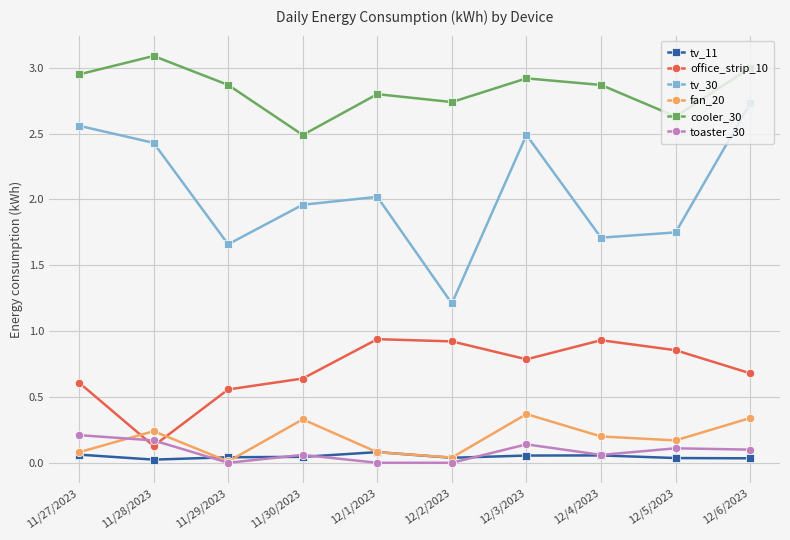

True or false: cooler_30 and office_strip_10 intersect in this chart.

False